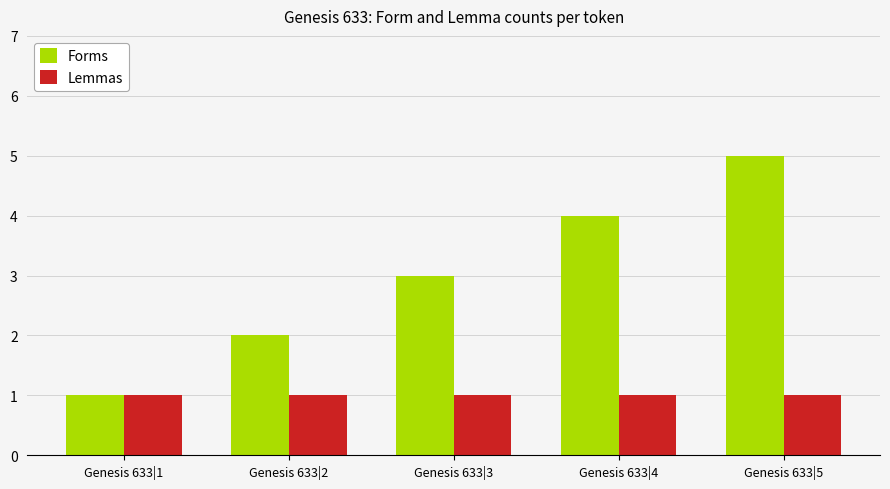

At which label is Forms closest to 3?

Genesis 633|3